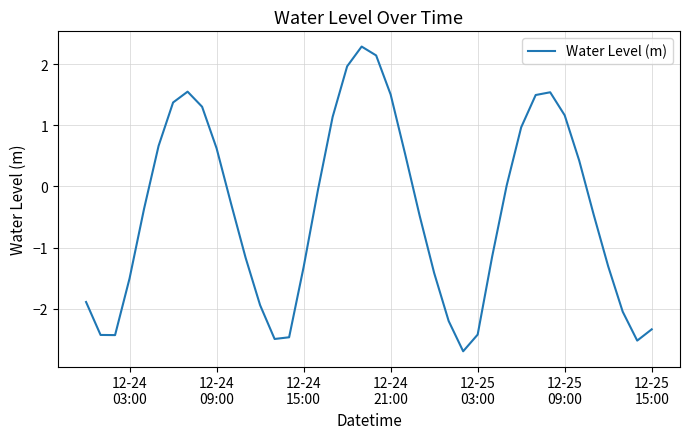

How many interior local peaks (higher than both neighbors) does the data have?

3